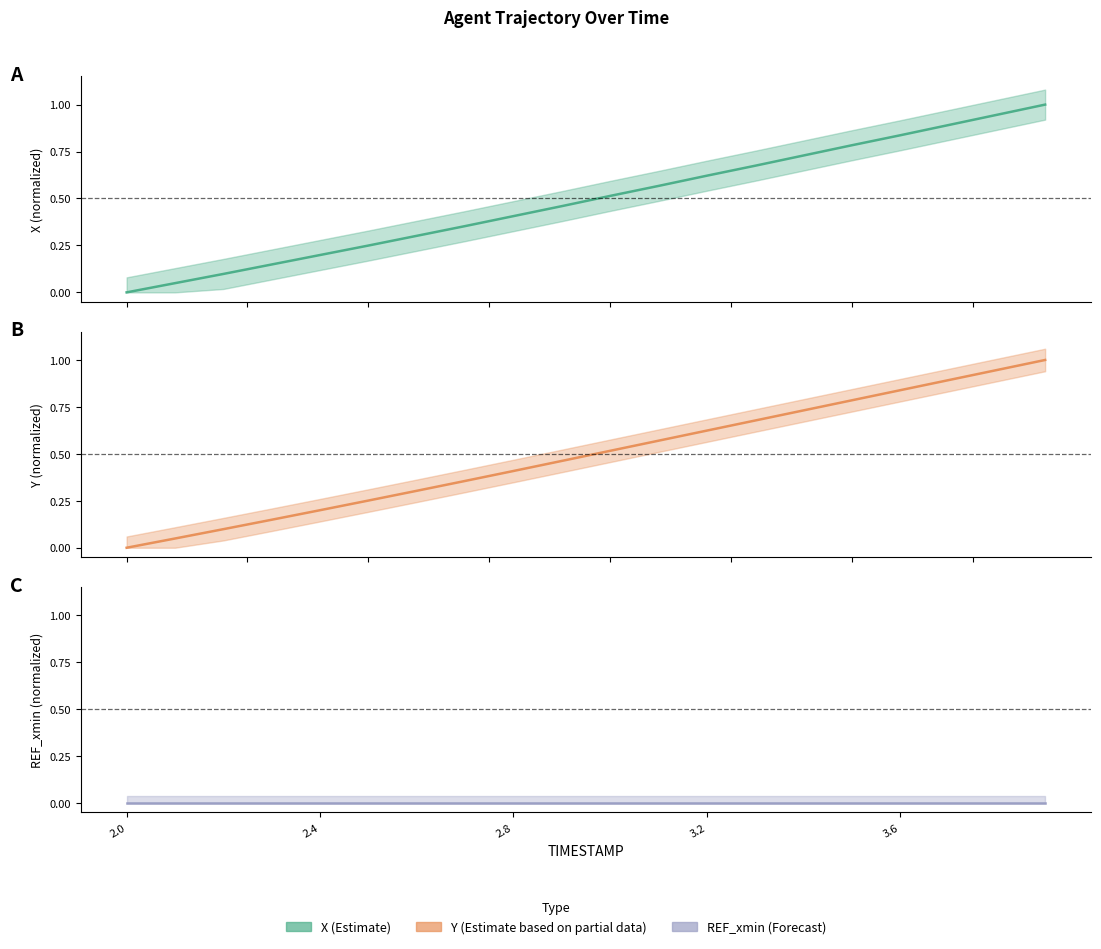

Reading left to right, transcribe all the data shown in this chart.

X (center): 0.0	0.0	0.1	0.1	0.2	0.2	0.3	0.4	0.4	0.5	0.5	0.6	0.6	0.7	0.7	0.8	0.8	0.9	0.9	1.0
Y (center): 0.0	0.0	0.1	0.1	0.2	0.3	0.3	0.4	0.4	0.5	0.5	0.6	0.6	0.7	0.7	0.8	0.8	0.9	0.9	1.0
REF_xmin (center): 0.0	0.0	0.0	0.0	0.0	0.0	0.0	0.0	0.0	0.0	0.0	0.0	0.0	0.0	0.0	0.0	0.0	0.0	0.0	0.0